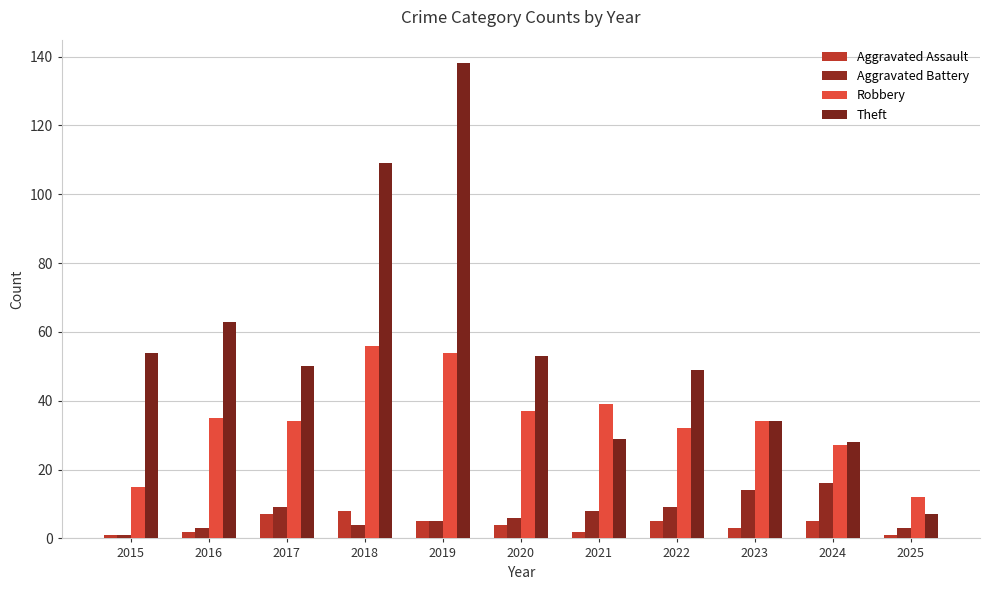

Is it true that Aggravated Battery equals 8 at 2021?

True